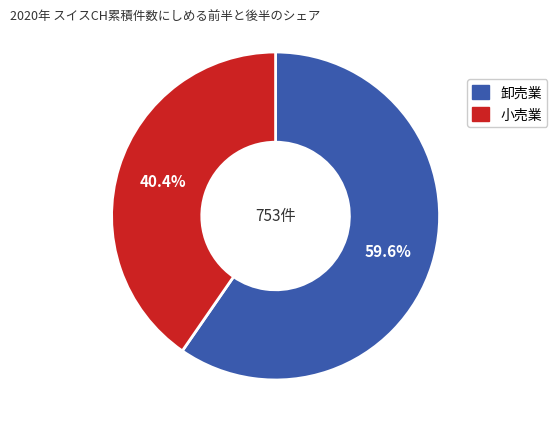

Does any single category account for the majority?

Yes